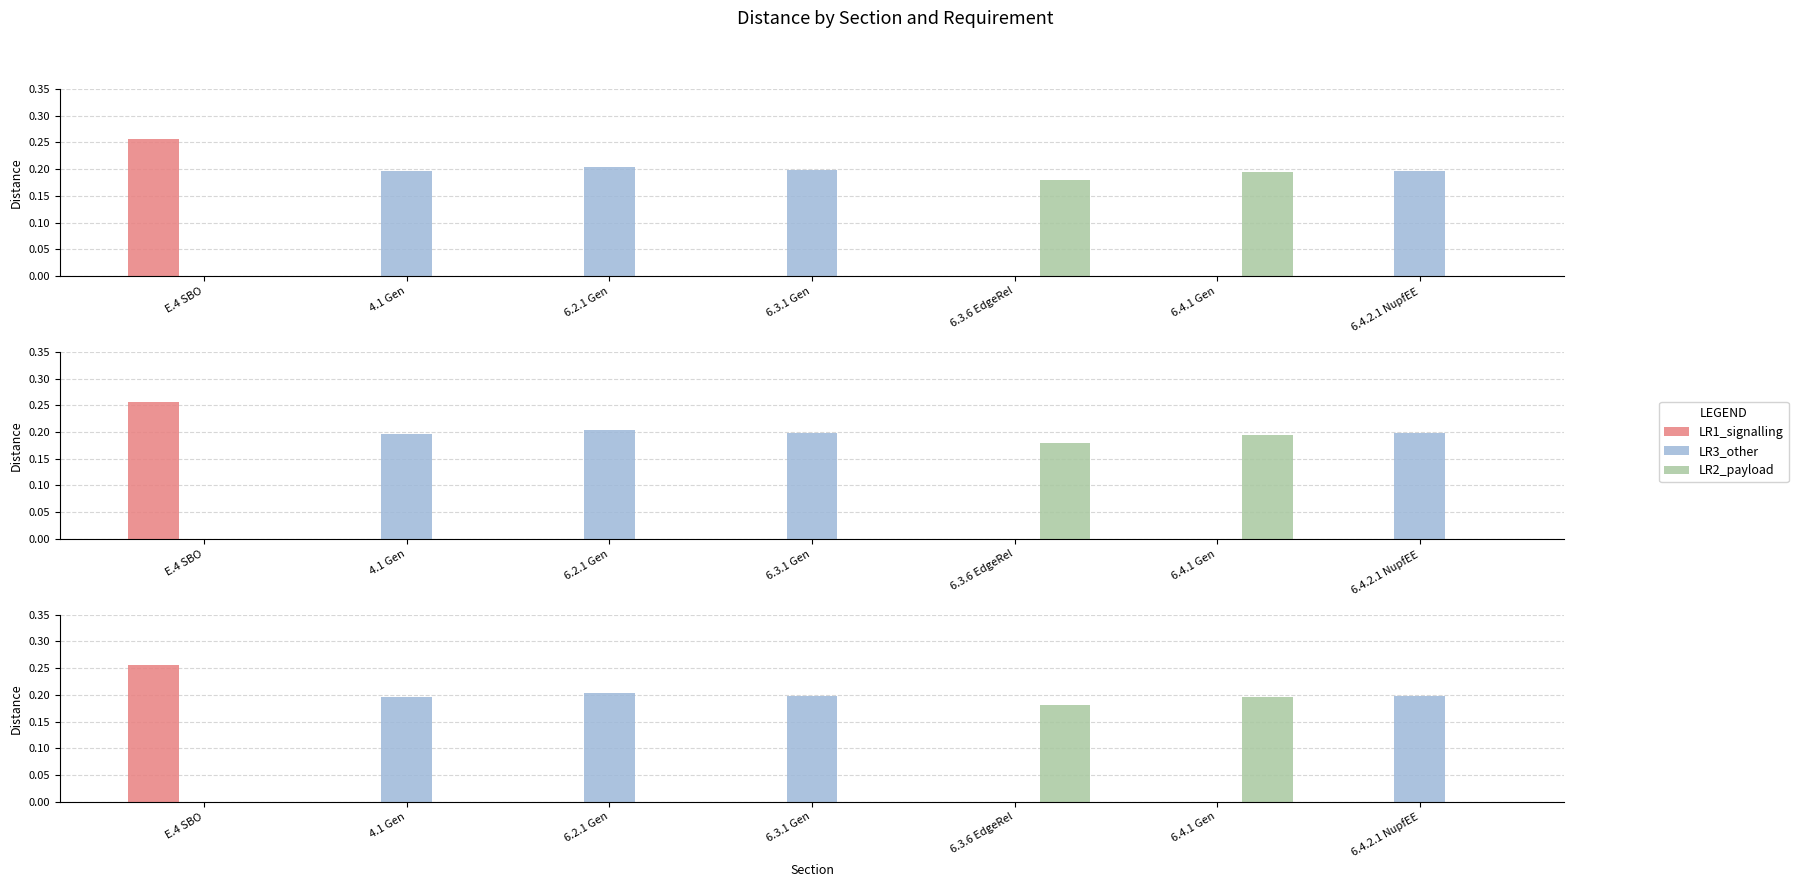

How many data points in LR1_signalling are above 0?

1